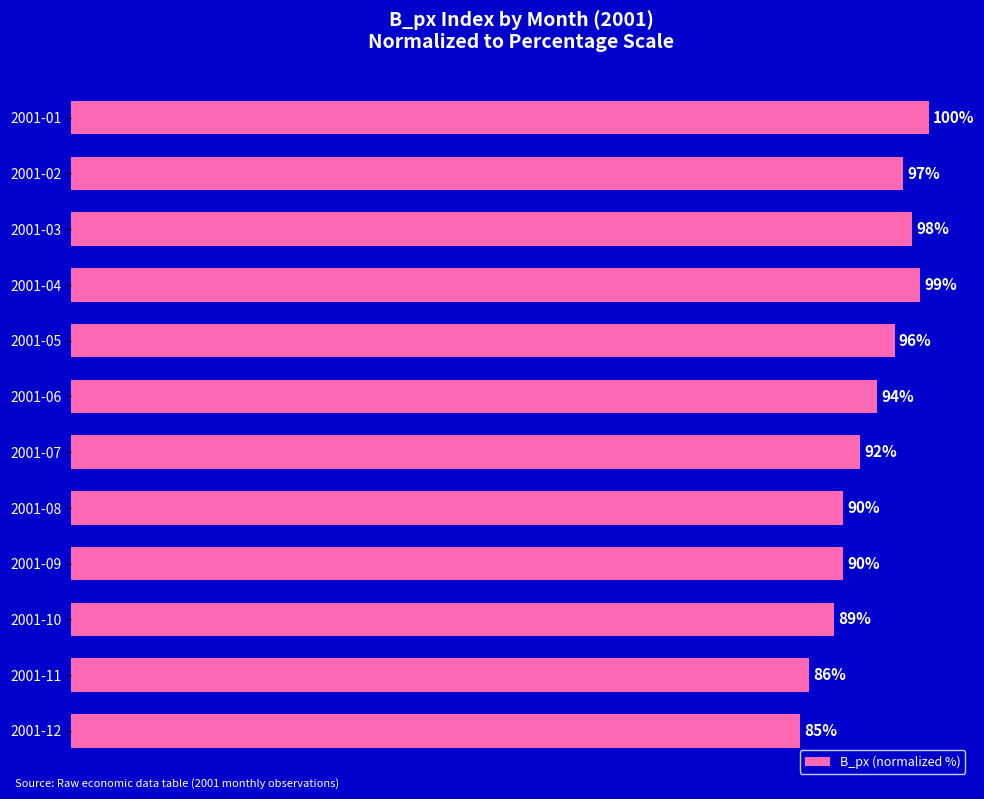

Which category has the lowest value across all series?

2001-12